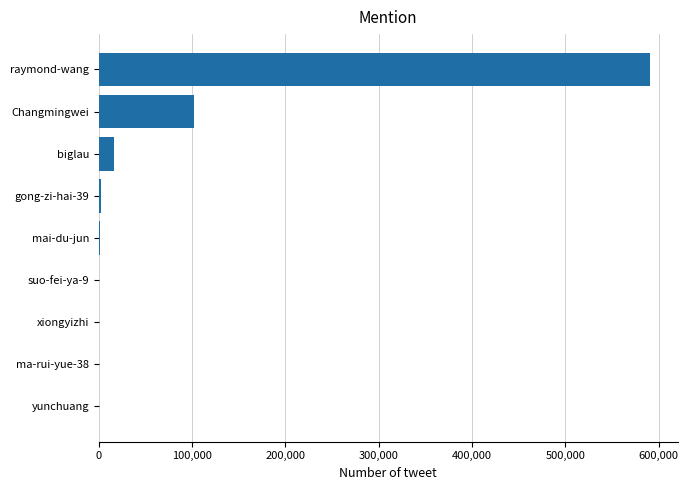

At which category does the chart reach its peak across all series?

raymond-wang